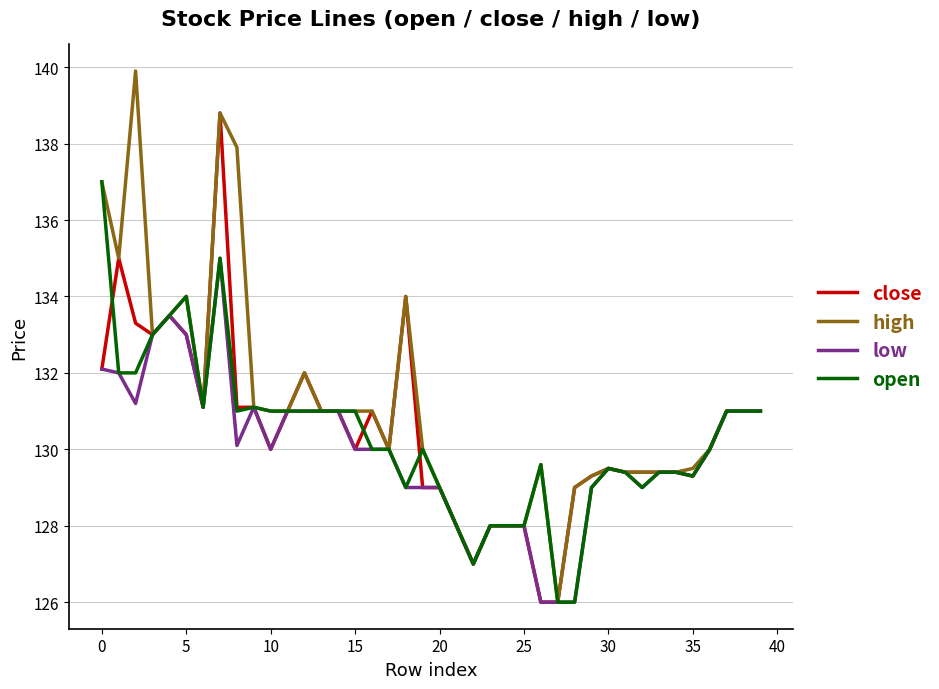

What is the greatest value displayed?

139.9